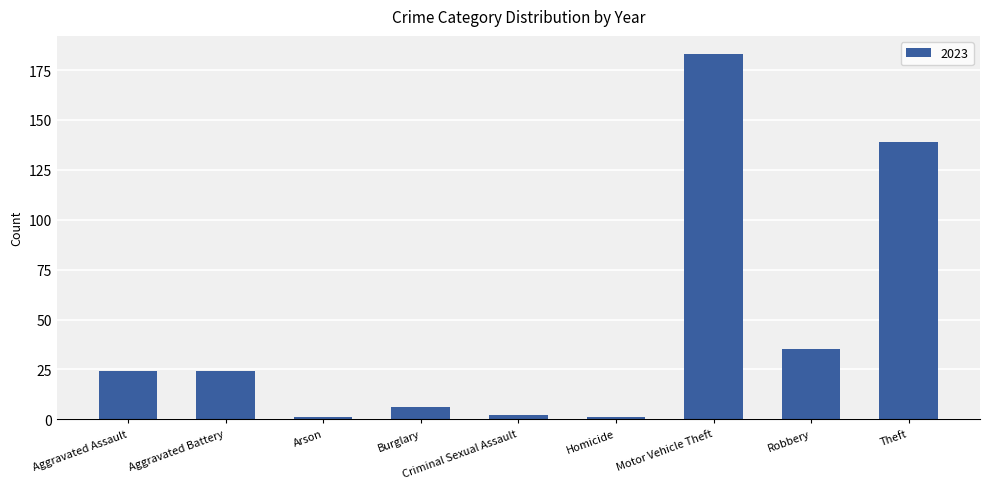

Is it true that the value at Theft is 139?

True